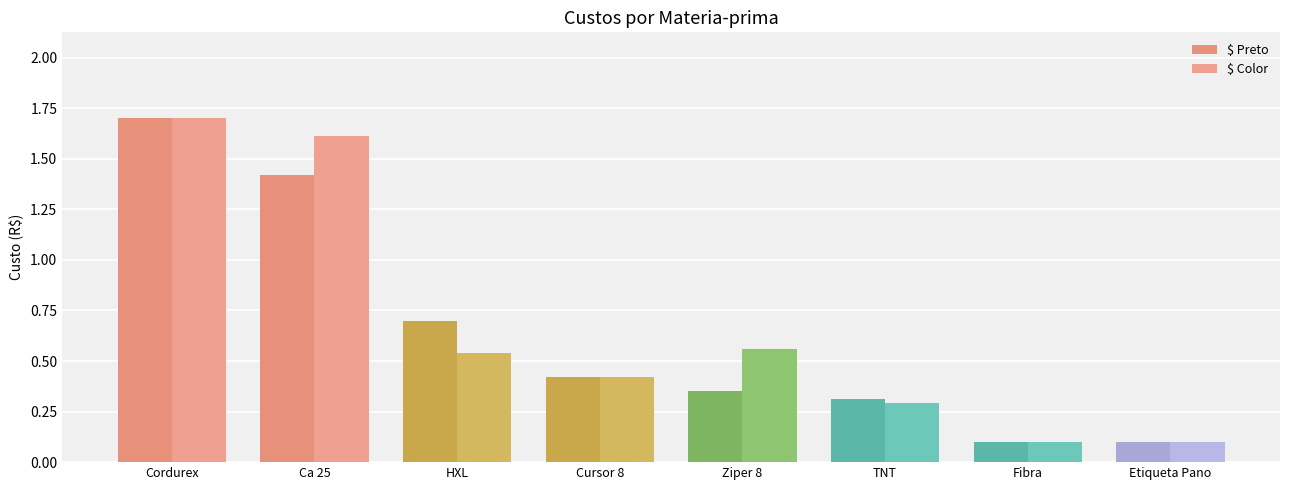

What are all the series names shown in the legend?

$ Preto, $ Color